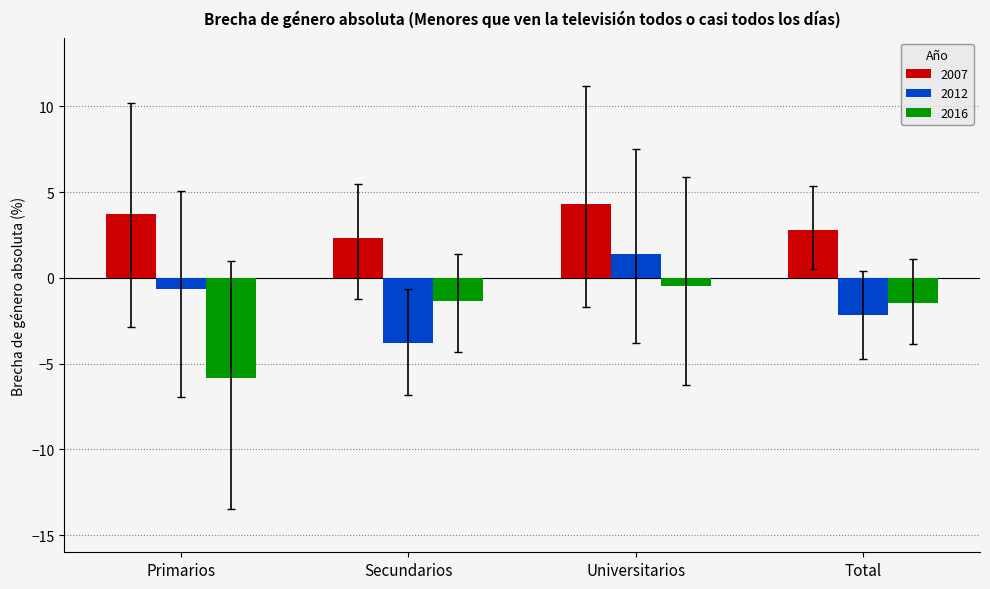

What is the label of the 2nd bar from the left?

Secundarios